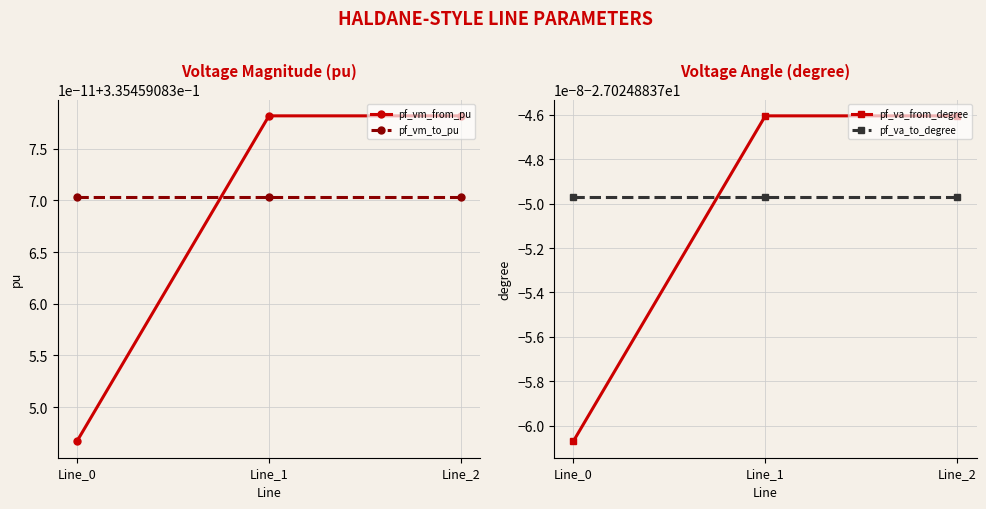

At Line_1, list the series in order from smallest to largest.

pf_va_to_degree, pf_va_from_degree, pf_vm_to_pu, pf_vm_from_pu